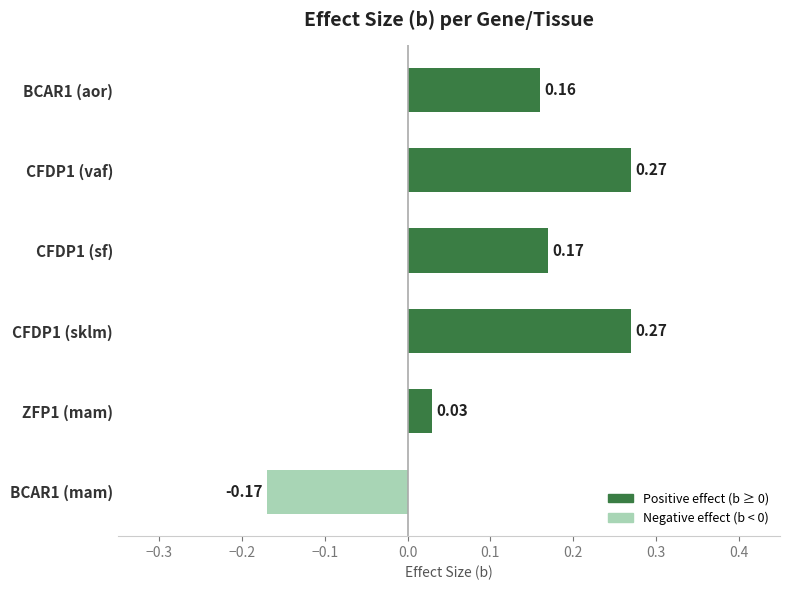

What is the difference between the maximum and minimum values?

0.4